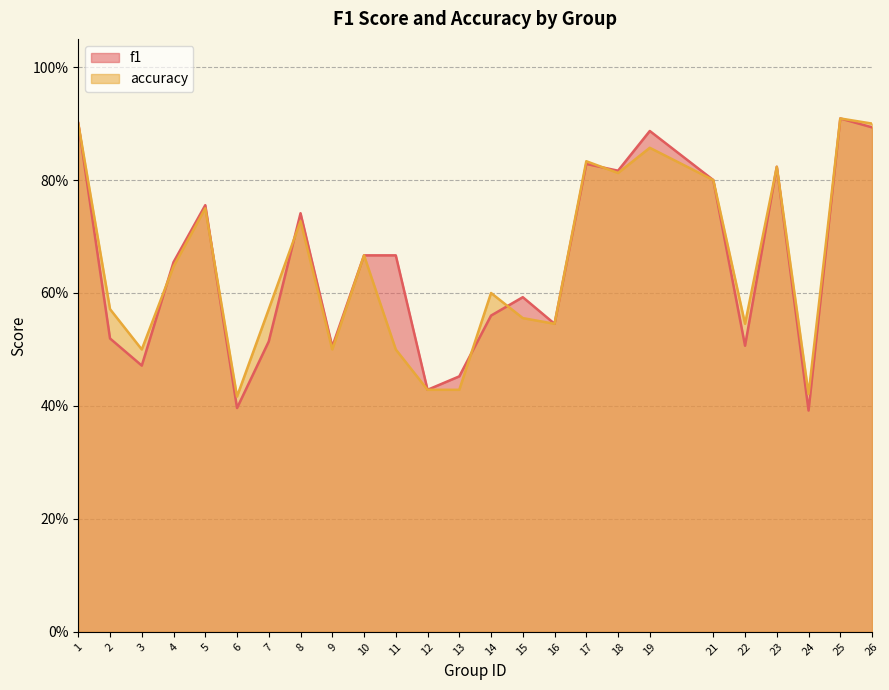

Reading left to right, list all the values displayed in this chart.

f1: 0.9	0.5	0.5	0.7	0.8	0.4	0.5	0.7	0.5	0.7	0.7	0.4	0.5	0.6	0.6	0.5	0.8	0.8	0.9	0.8	0.5	0.8	0.4	0.9	0.9
accuracy: 0.9	0.6	0.5	0.6	0.8	0.4	0.6	0.7	0.5	0.7	0.5	0.4	0.4	0.6	0.6	0.5	0.8	0.8	0.9	0.8	0.5	0.8	0.4	0.9	0.9